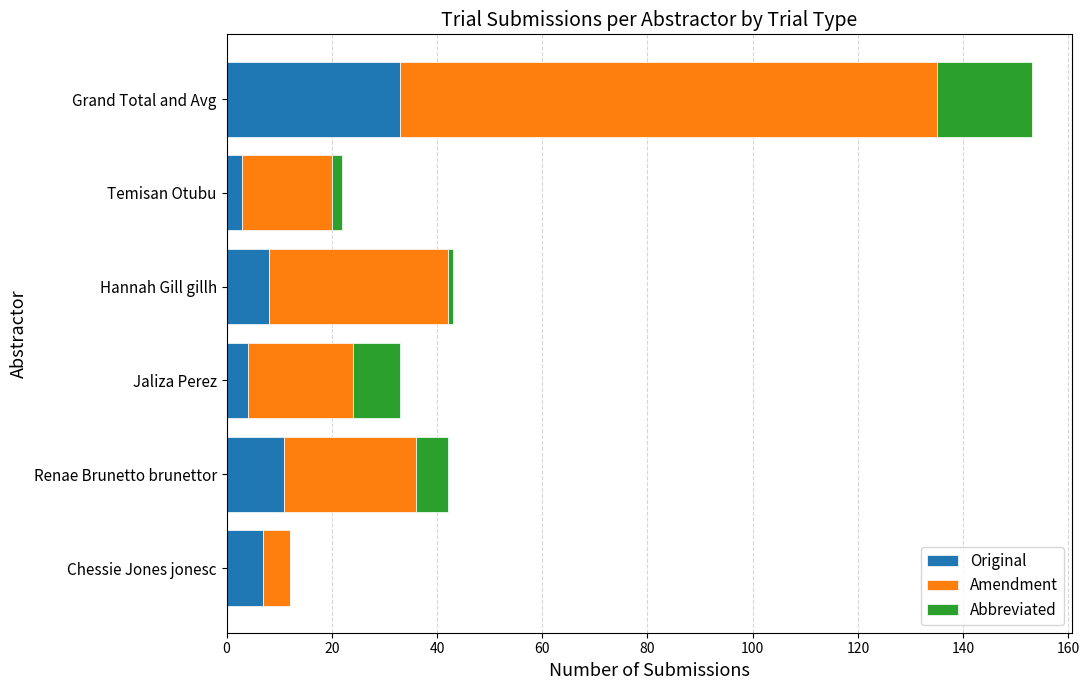

What is the approximate value of Original at Renae Brunetto brunettor?

11